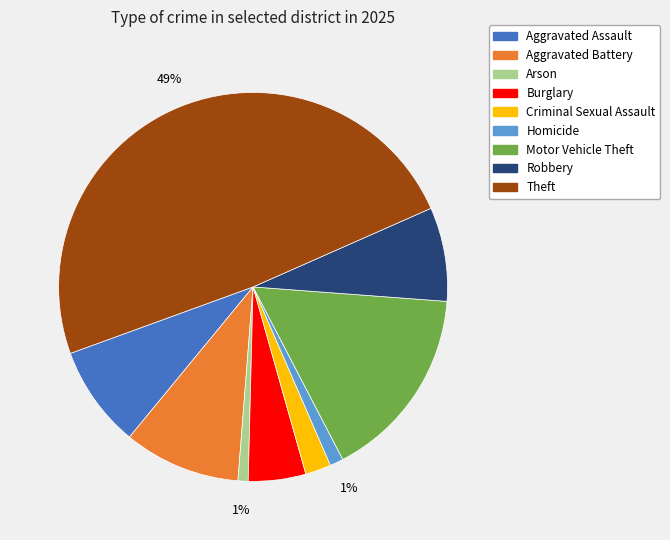

What is the largest slice in the pie chart?

Theft